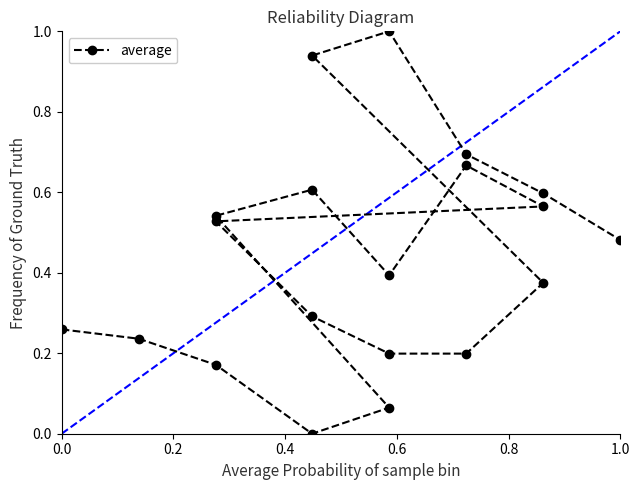

The chart shows a value of 0.2 at 0.2. True or false?

True